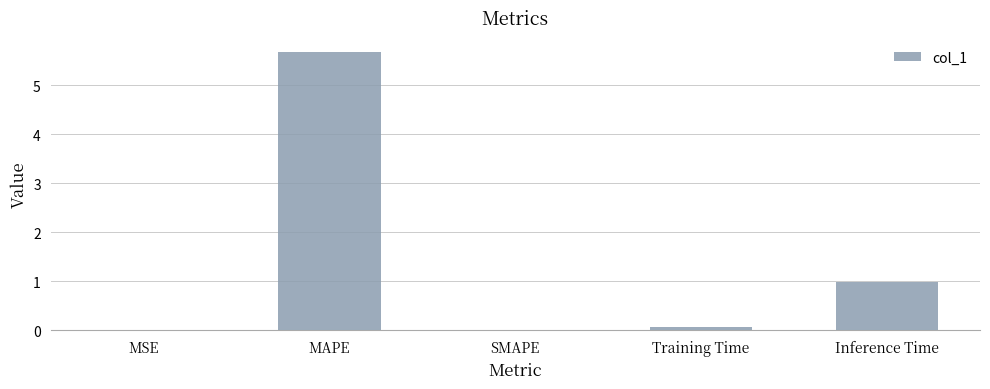

The chart shows a value of 1.0 at Inference Time. True or false?

True